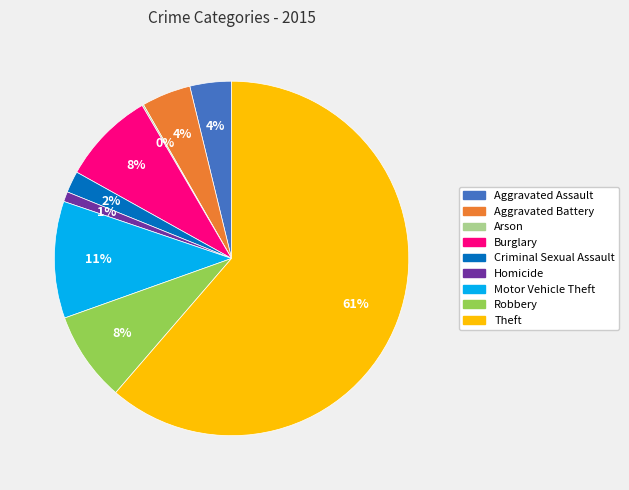

Between Aggravated Assault and Theft, which is larger?

Theft